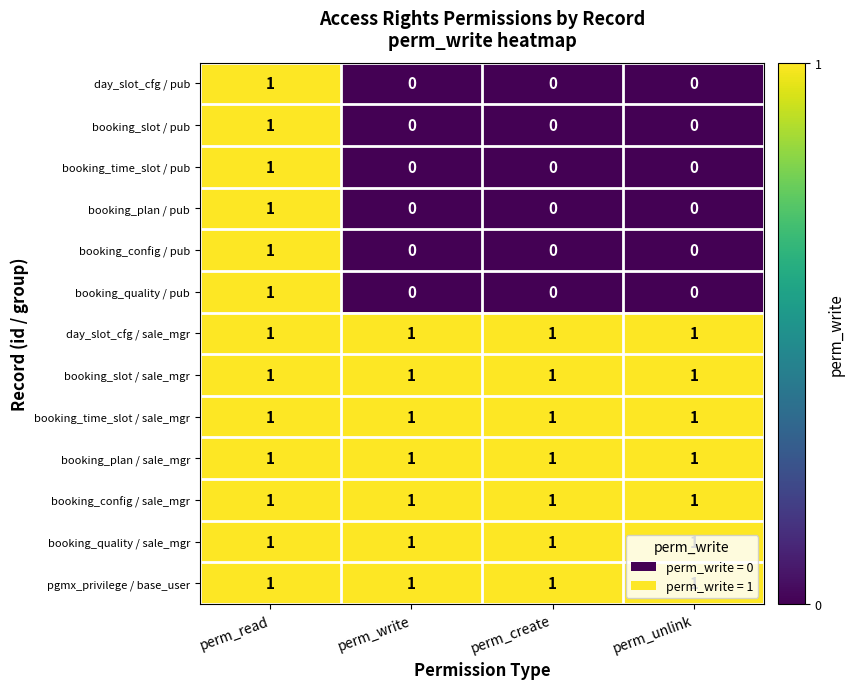

The value of booking_config / pub at perm_unlink is 0. True or false?

True